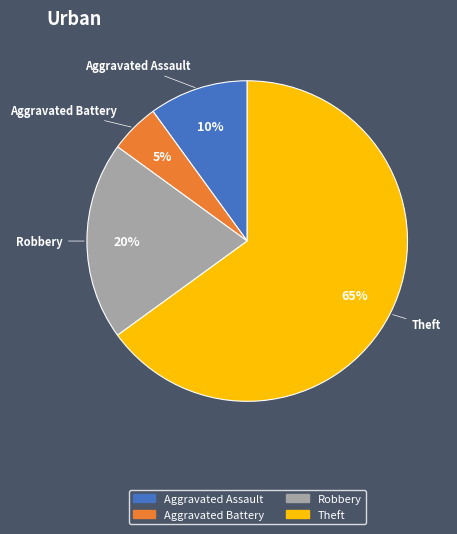

Does any single category account for the majority?

Yes